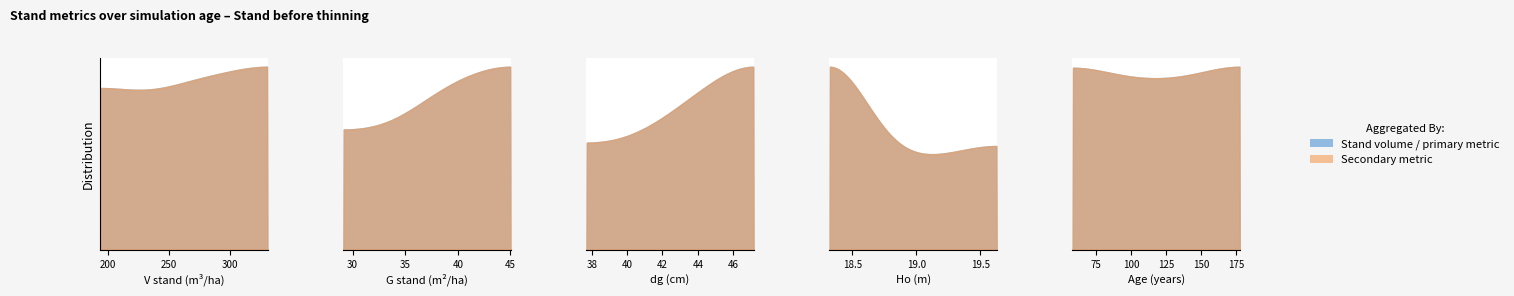

True or false: dg and Ho intersect in this chart.

False